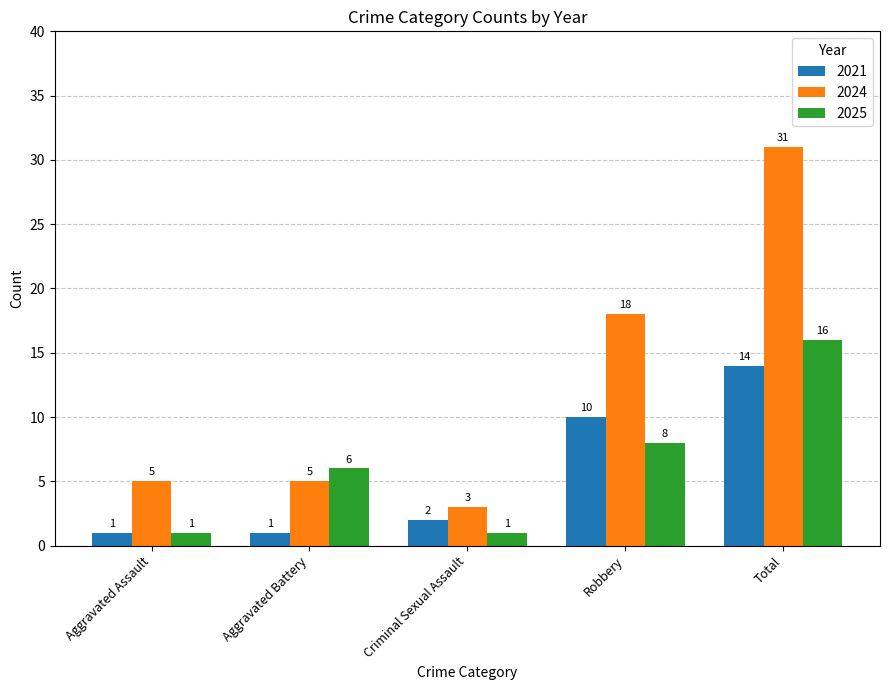

Reading left to right, list all the values displayed in this chart.

2021: Aggravated Assault=1	Aggravated Battery=1	Criminal Sexual Assault=2	Robbery=10	Total=14
2024: Aggravated Assault=5	Aggravated Battery=5	Criminal Sexual Assault=3	Robbery=18	Total=31
2025: Aggravated Assault=1	Aggravated Battery=6	Criminal Sexual Assault=1	Robbery=8	Total=16